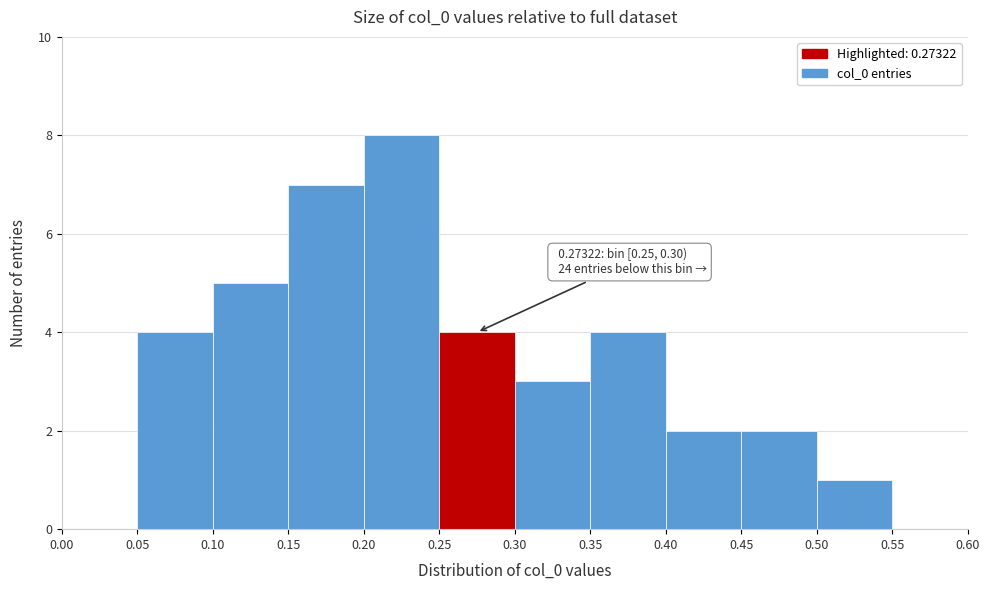

Over which range of the x-axis is the bar tallest?

0.20 to 0.25